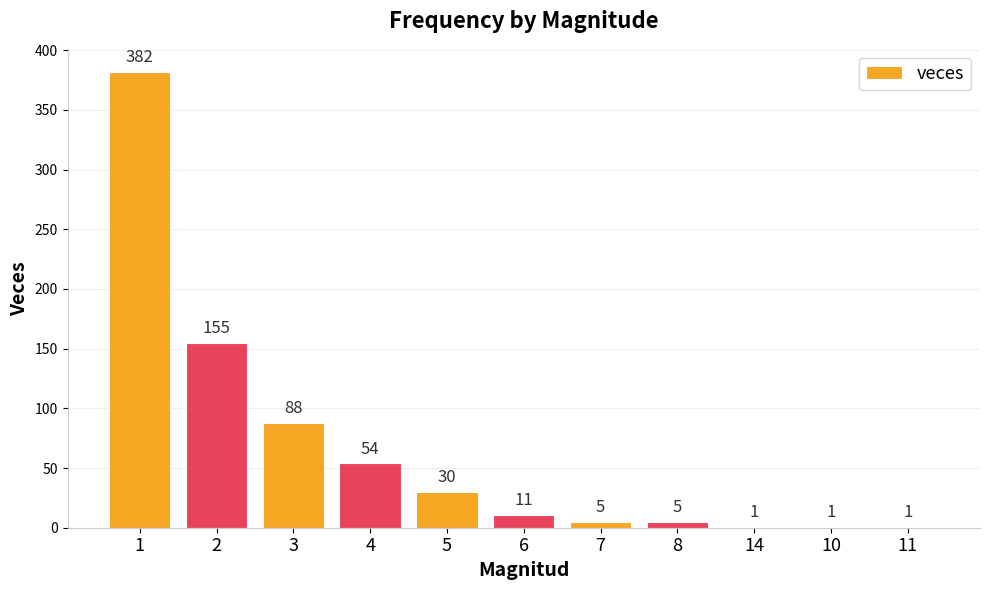

Is it true that the value at 14 is 1?

True